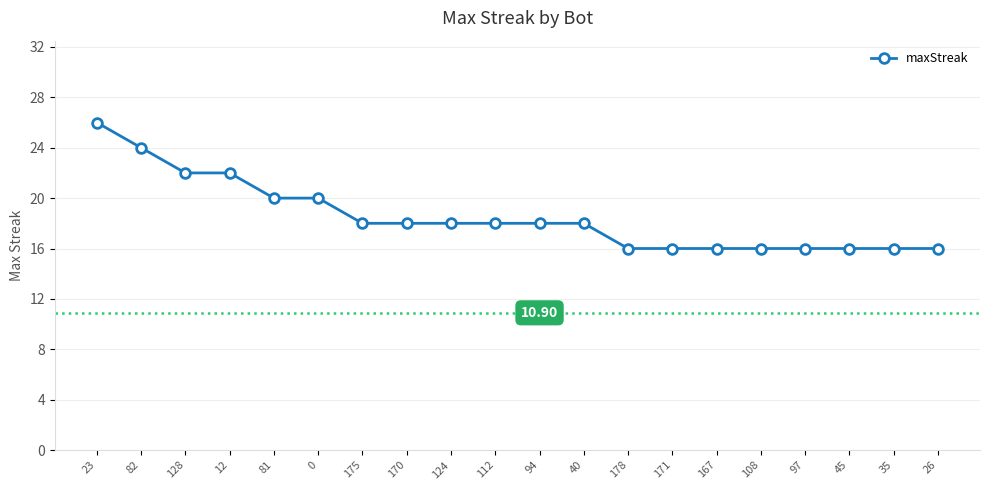

What is the sum of all values?

370